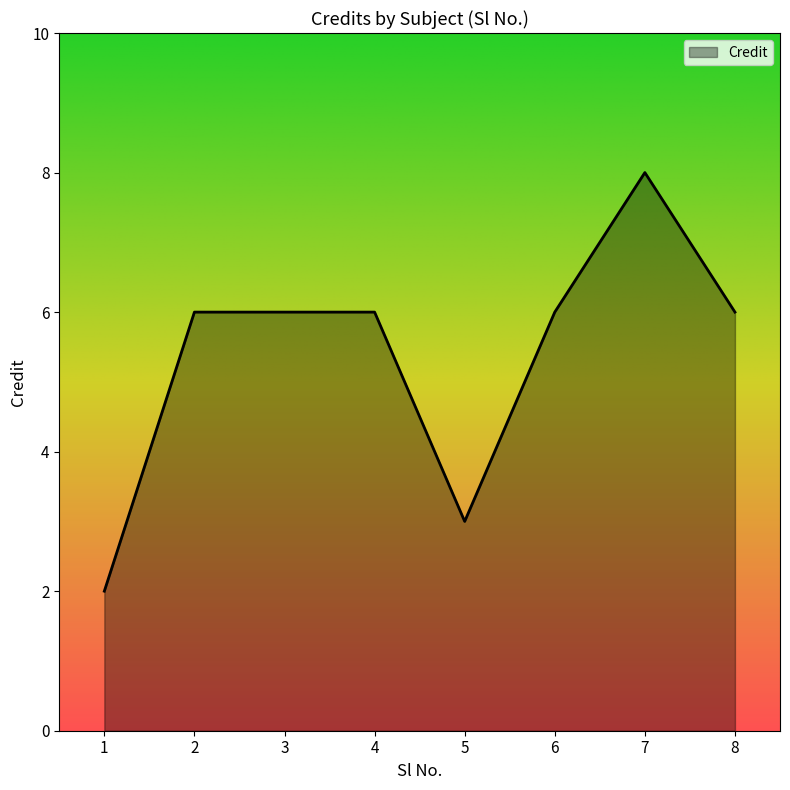

Count the number of data series in this chart.

1